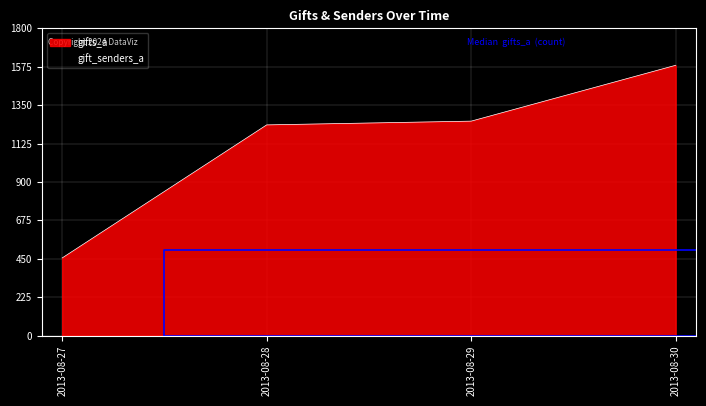

True or false: there are more than 0 points higher than both neighbors.

False